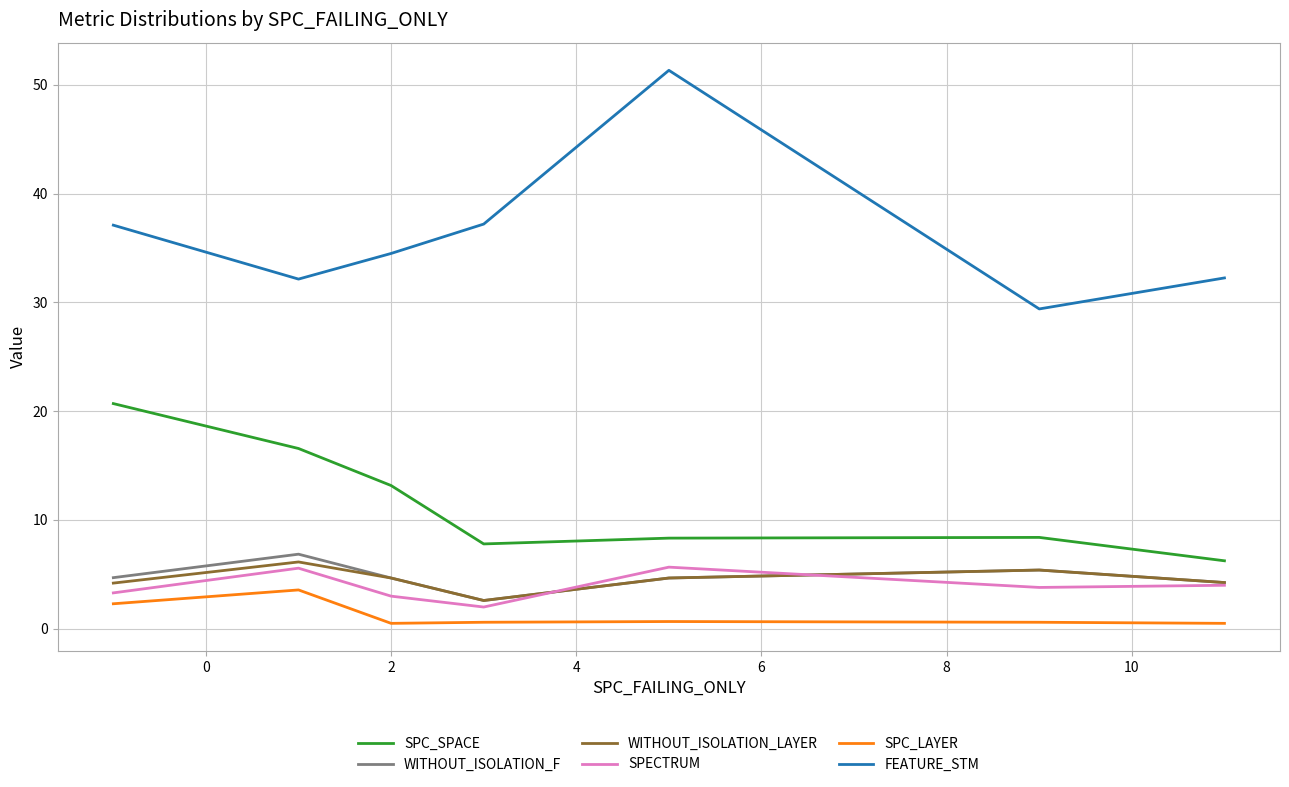

Which series has the largest total across all categories?

FEATURE_STM